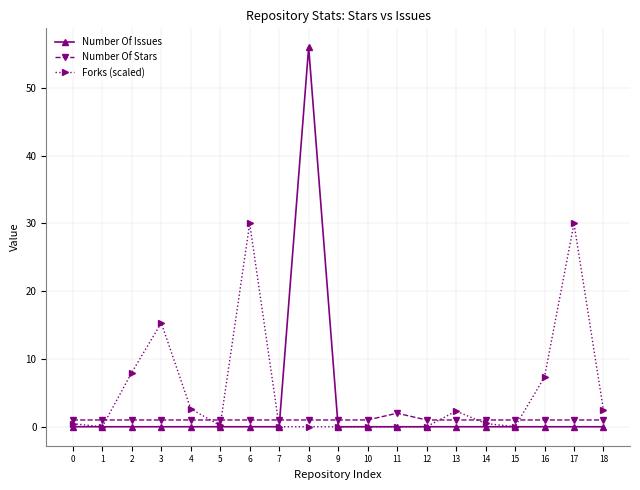

The Number Of Stars series shows 1.0 at 1. True or false?

True